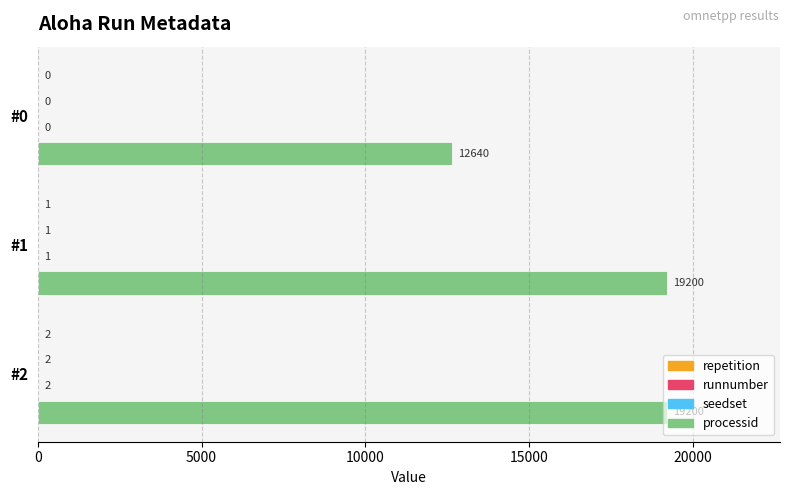

Which series has the widest spread of values?

processid